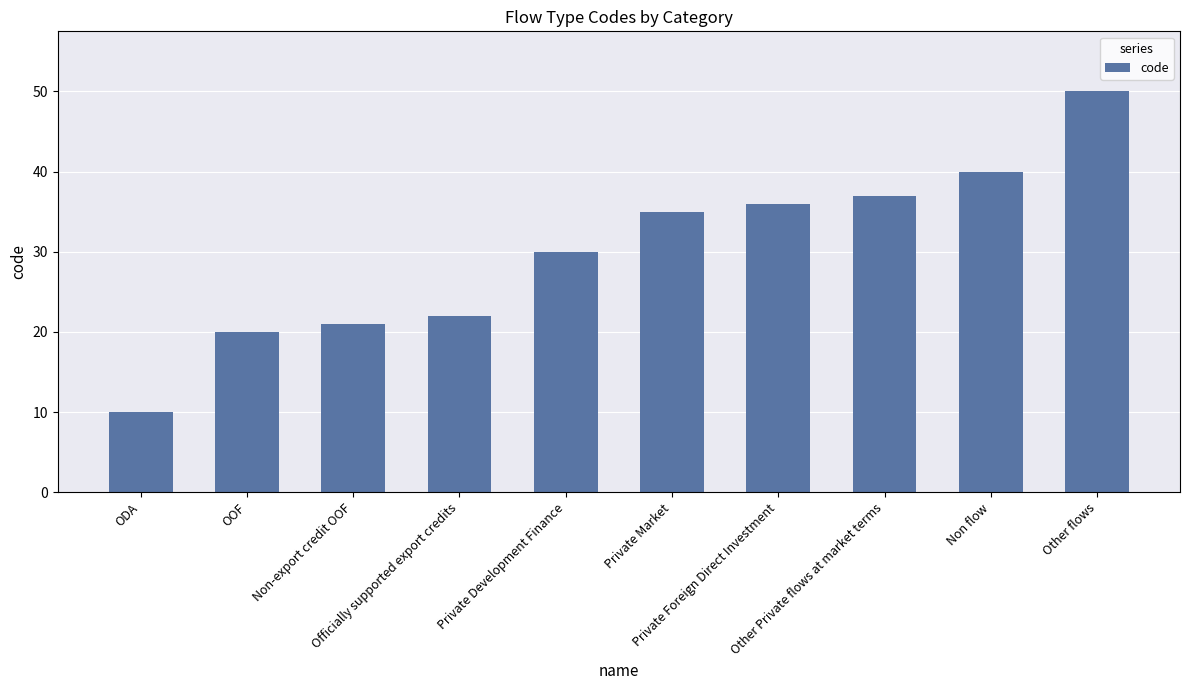

What is the change in value from Non-export credit OOF to Non flow?

+19